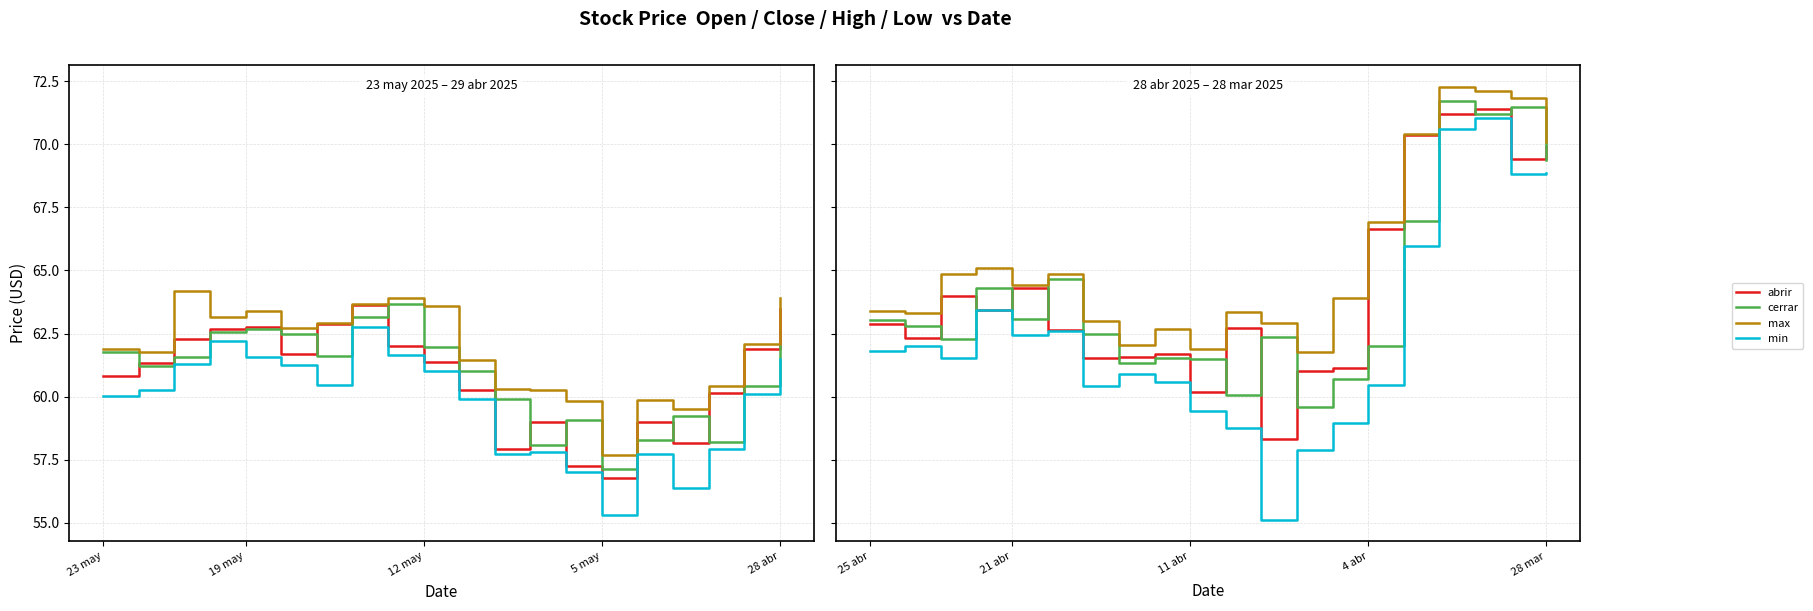

What is the maximum value for abrir?

71.4